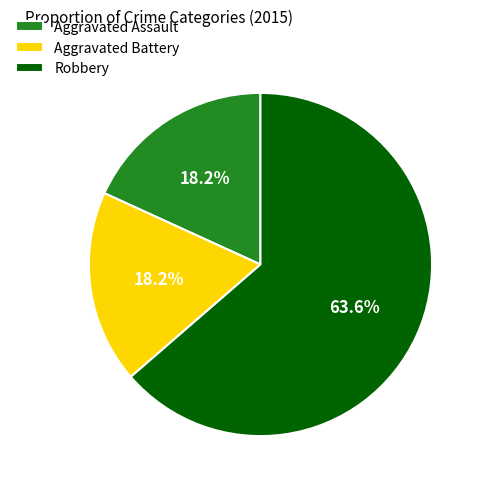

Is it true that Robbery is 64% of the pie?

True